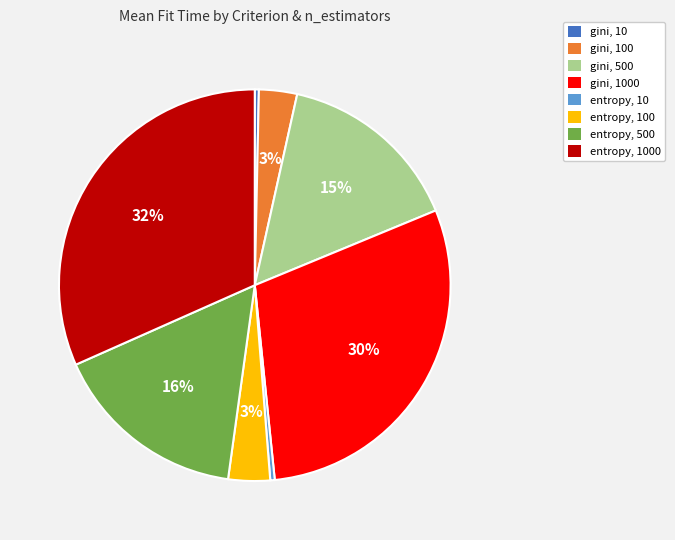

True or false: entropy, 100 accounts for 3% of the total.

True